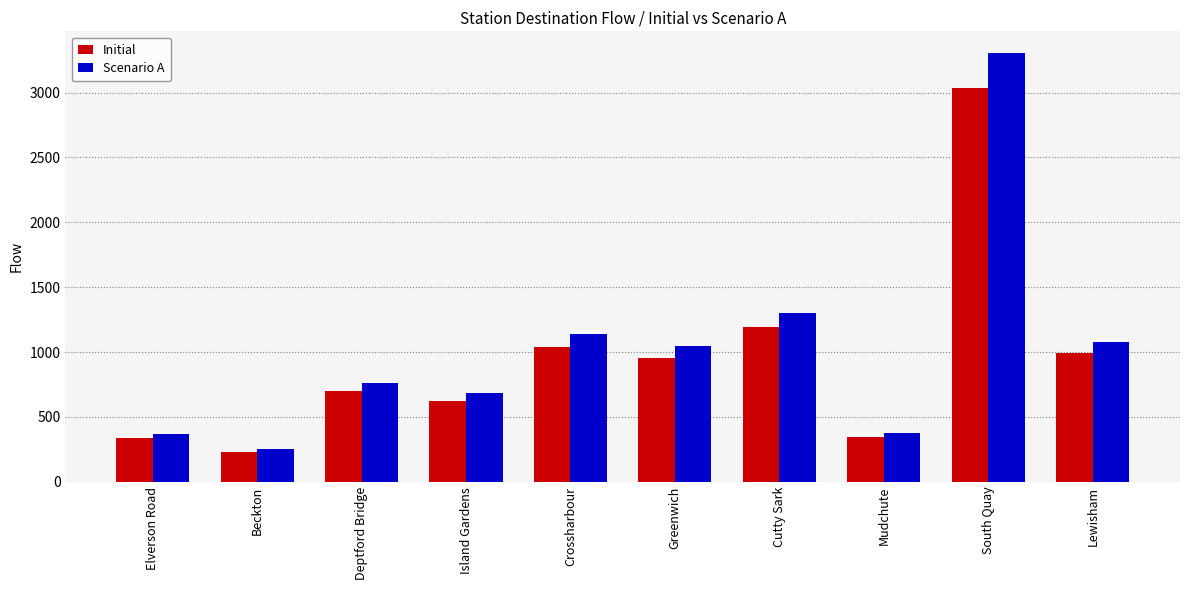

What is the minimum value shown in the chart?

232